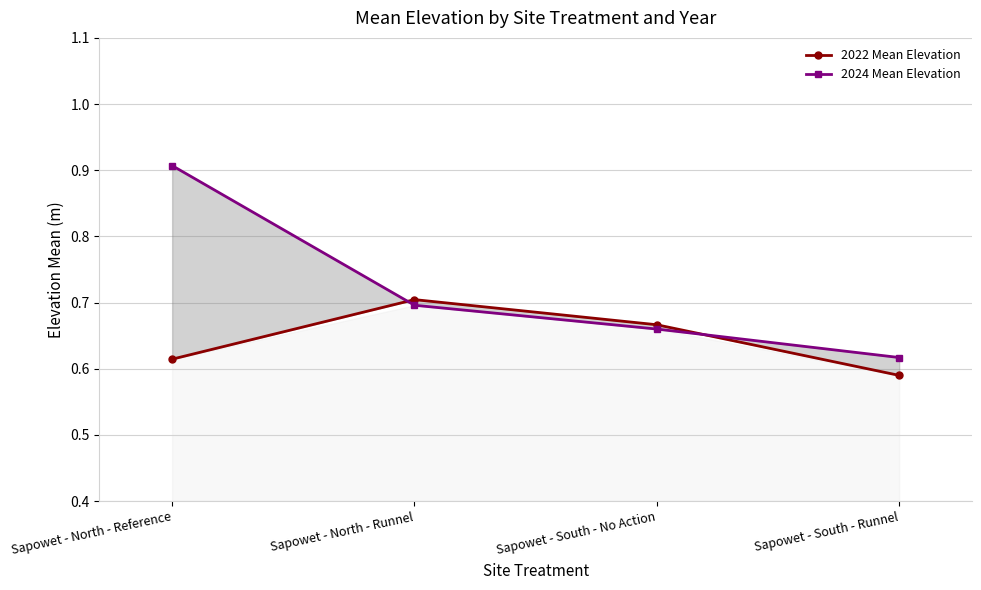

What is the average value of the 2022 Mean Elevation series?

0.6